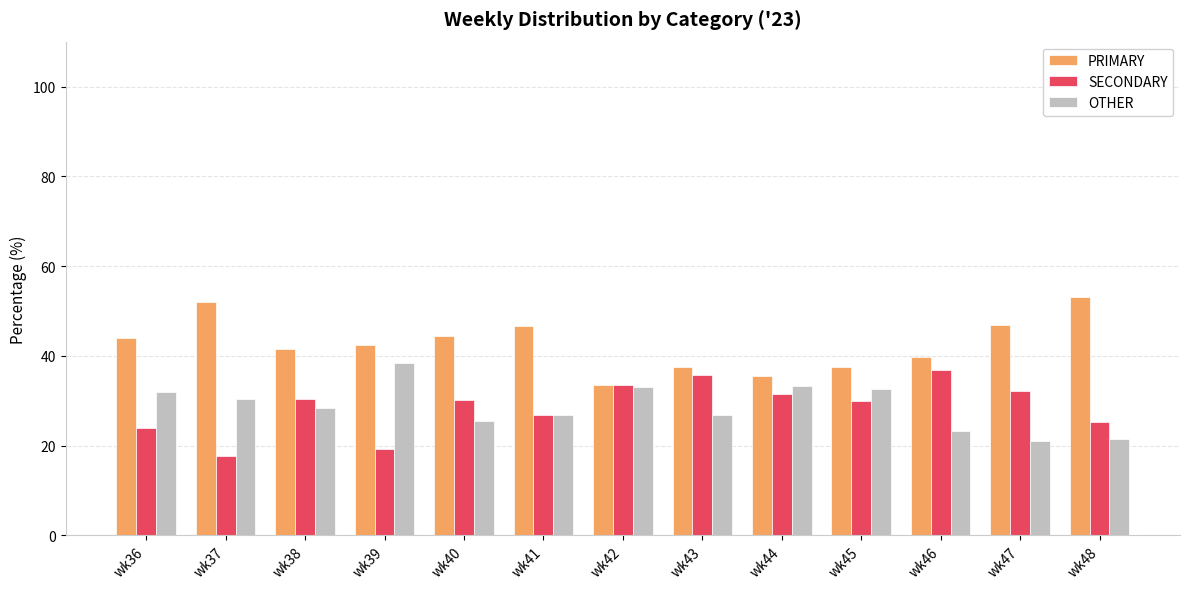

What value does the PRIMARY series have at wk39?

42.4